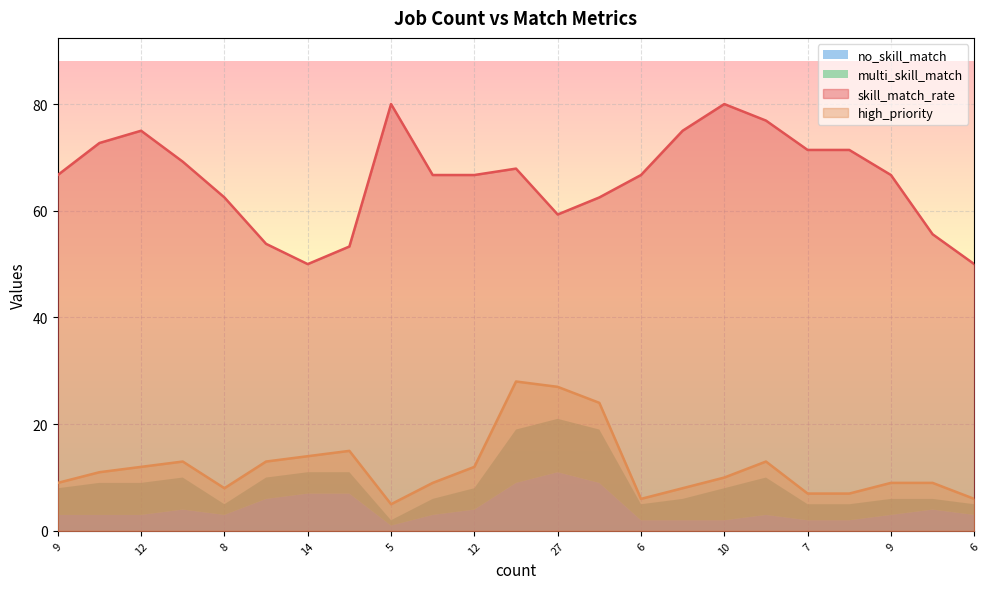

Which series has the largest total across all categories?

skill_match_rate